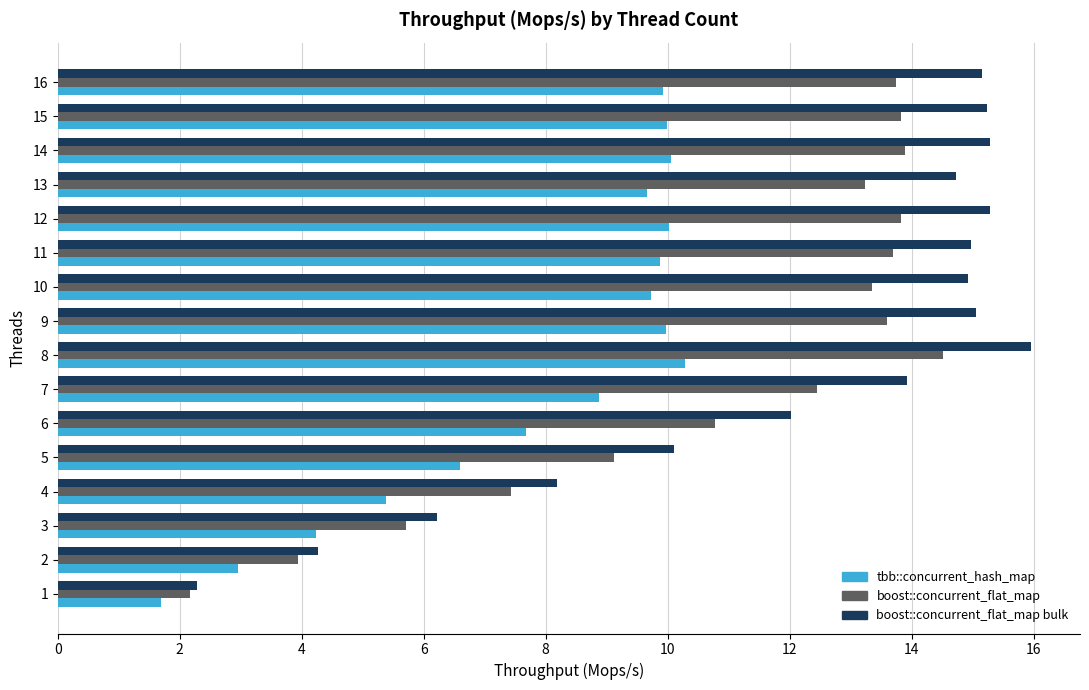

What are all the series names shown in the legend?

tbb::concurrent_hash_map, boost::concurrent_flat_map, boost::concurrent_flat_map bulk